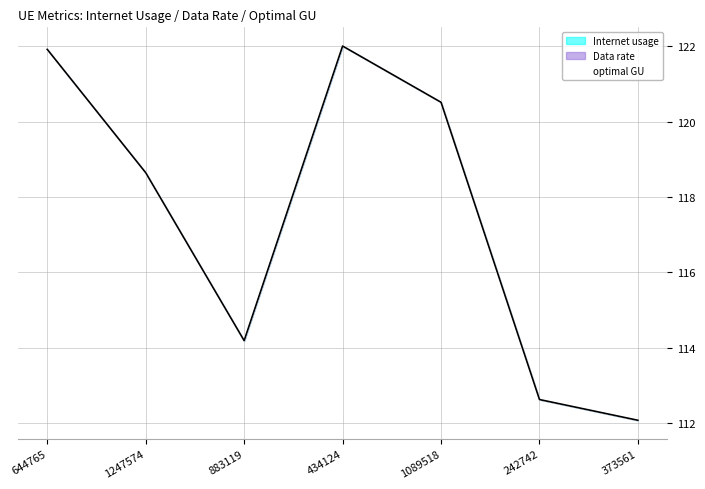

True or false: the data shows 121.9 at 644765.

True